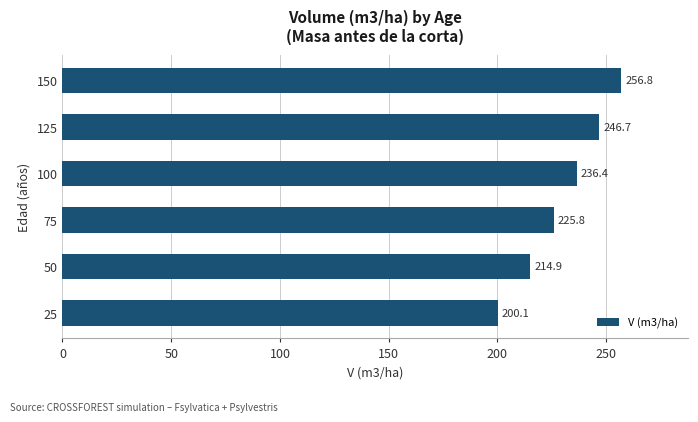

Is it true that the value at 150 is 256.8?

True